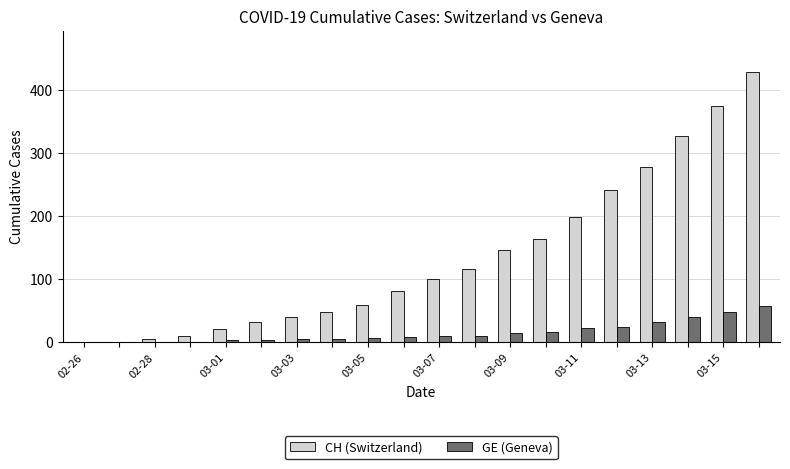

Which series has the largest total across all categories?

CH (Switzerland)